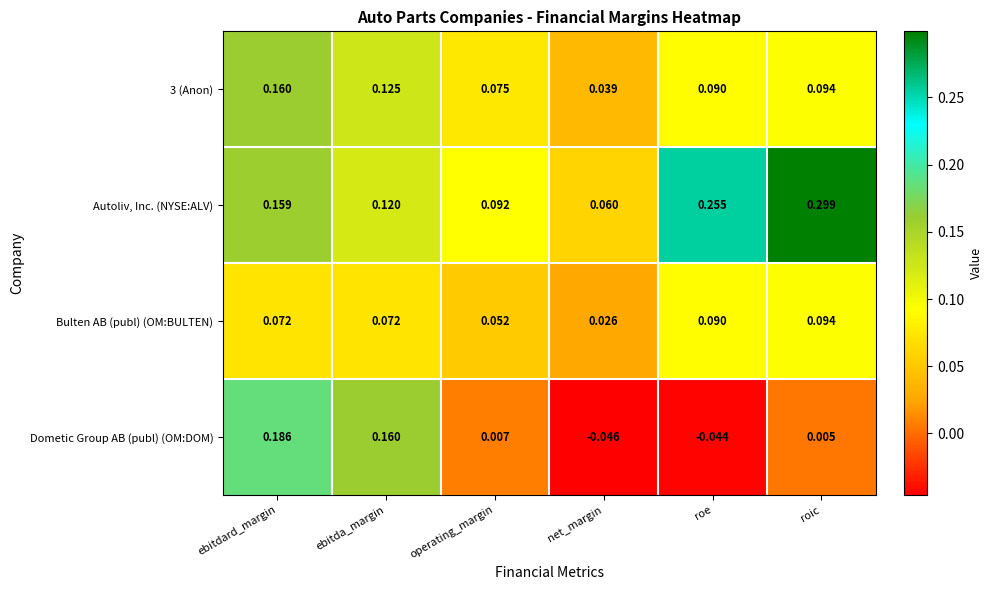

At which category is the sum across all series the highest?

ebitdard_margin